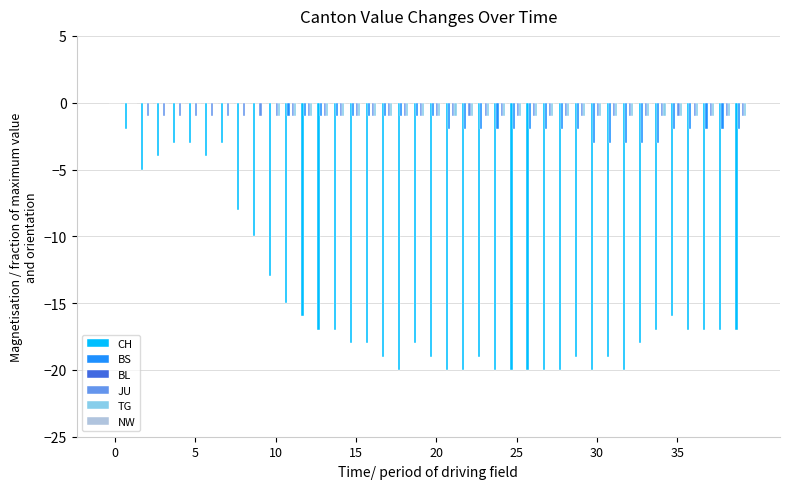

What is the sum of all BS values?

-53